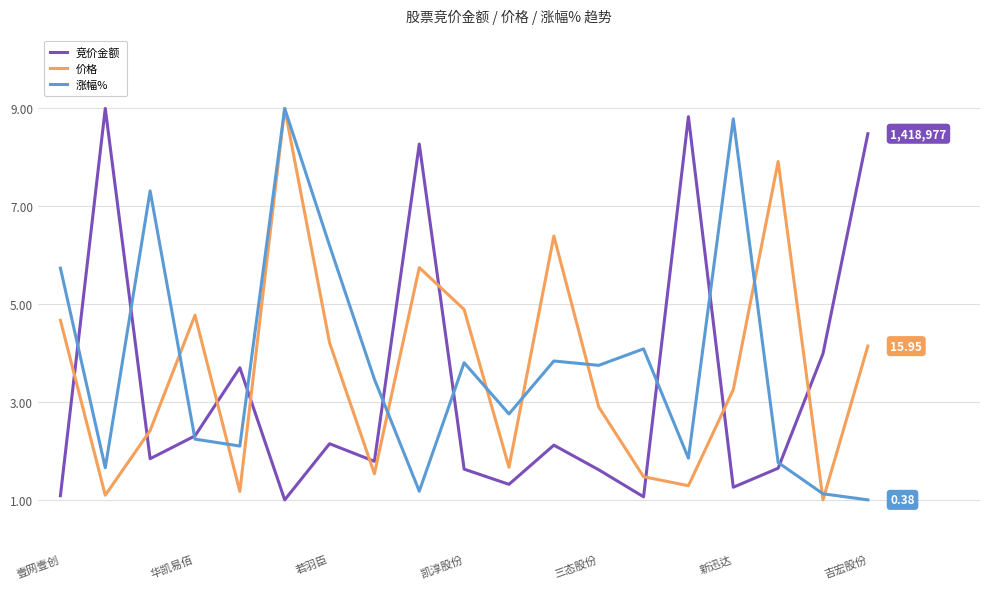

After their last crossing, which series has the higher values: 竞价金额 or 价格?

竞价金额